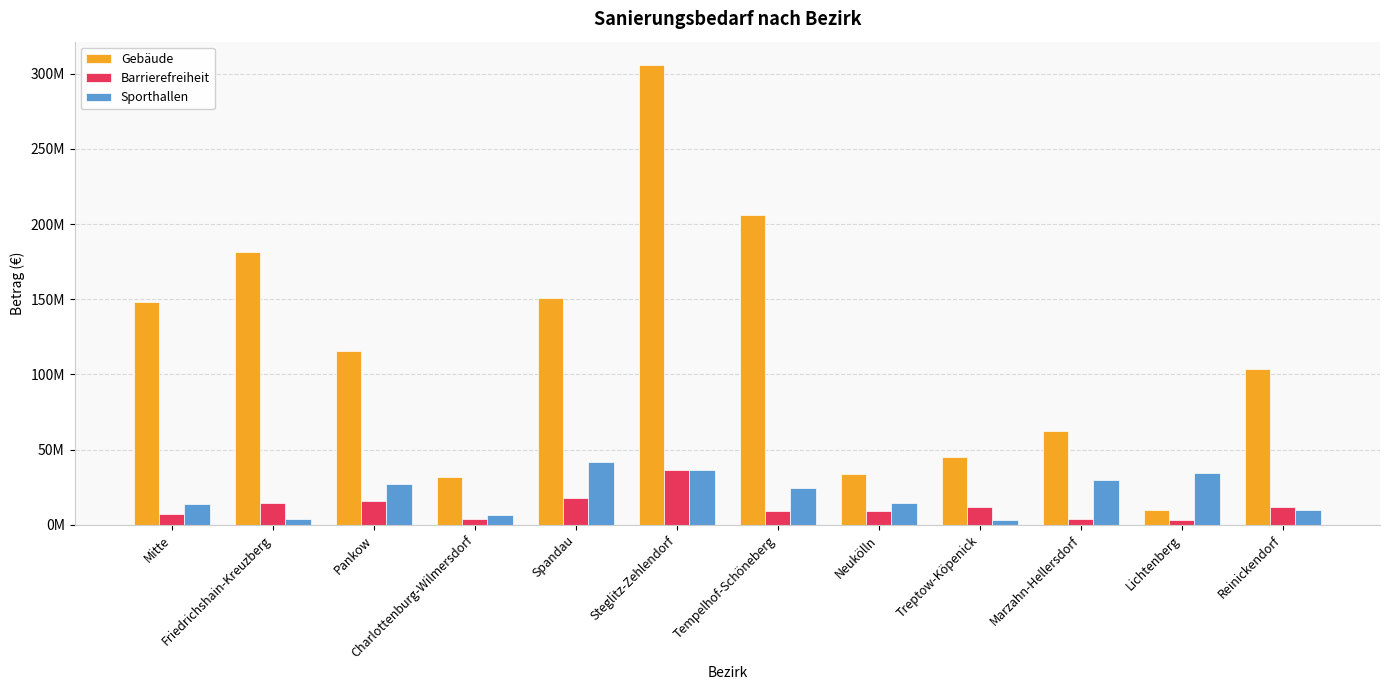

The value of Sporthallen at Spandau is 41680000. True or false?

True